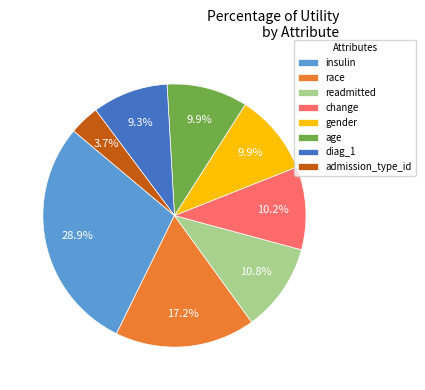

Which slice is the largest?

insulin